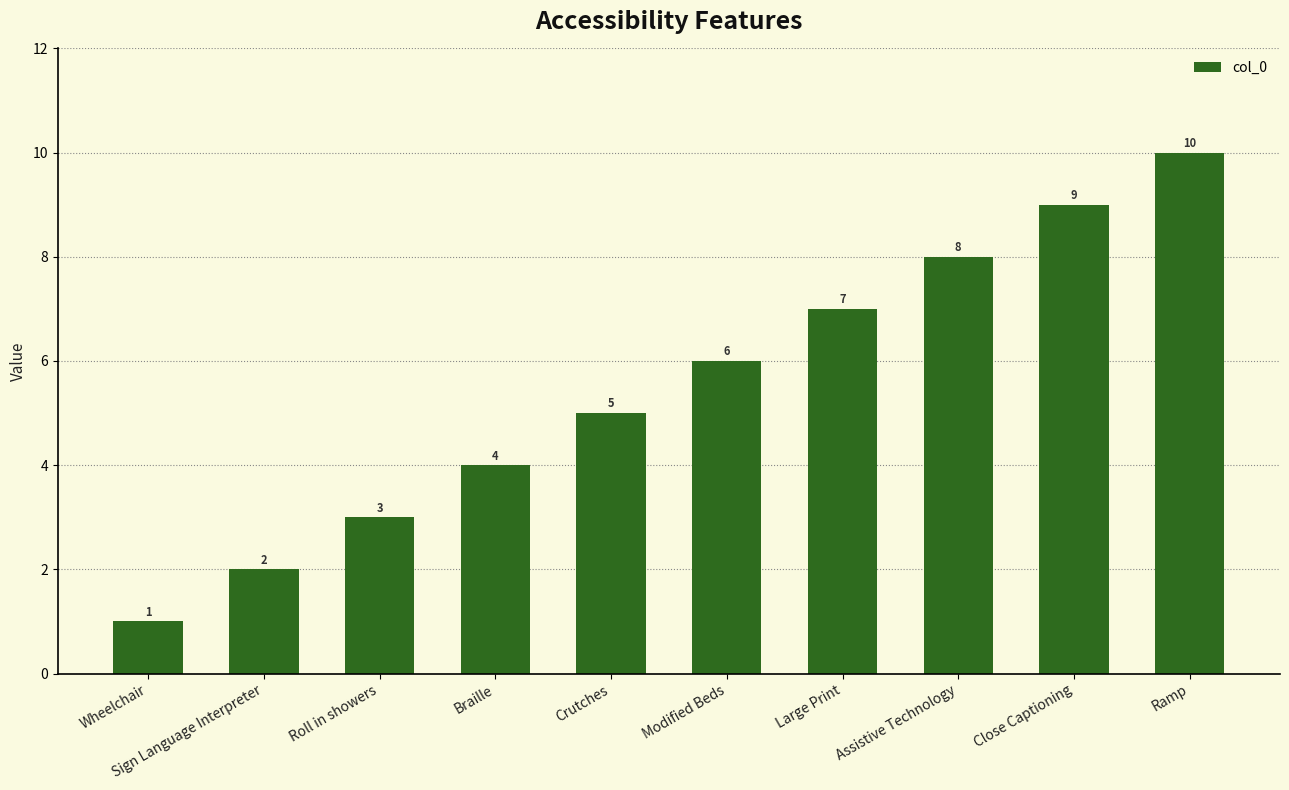

What position from the right is Wheelchair?

10